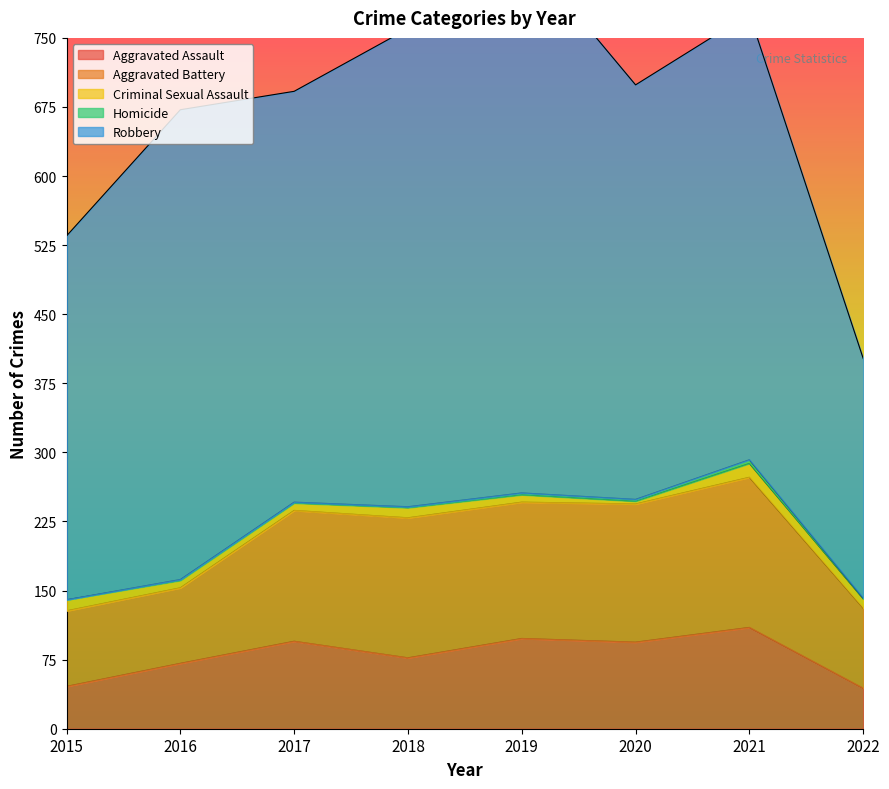

Count the number of categories in the chart.

8